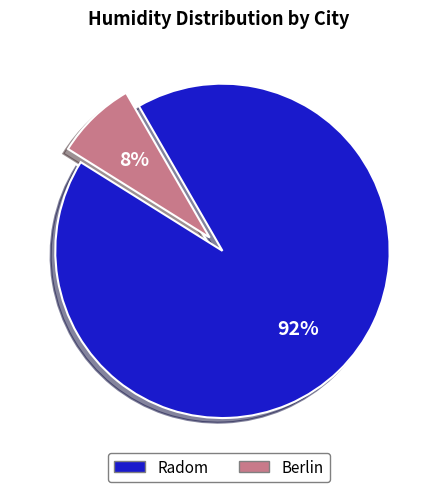

Which slice represents more than half of the pie?

Radom